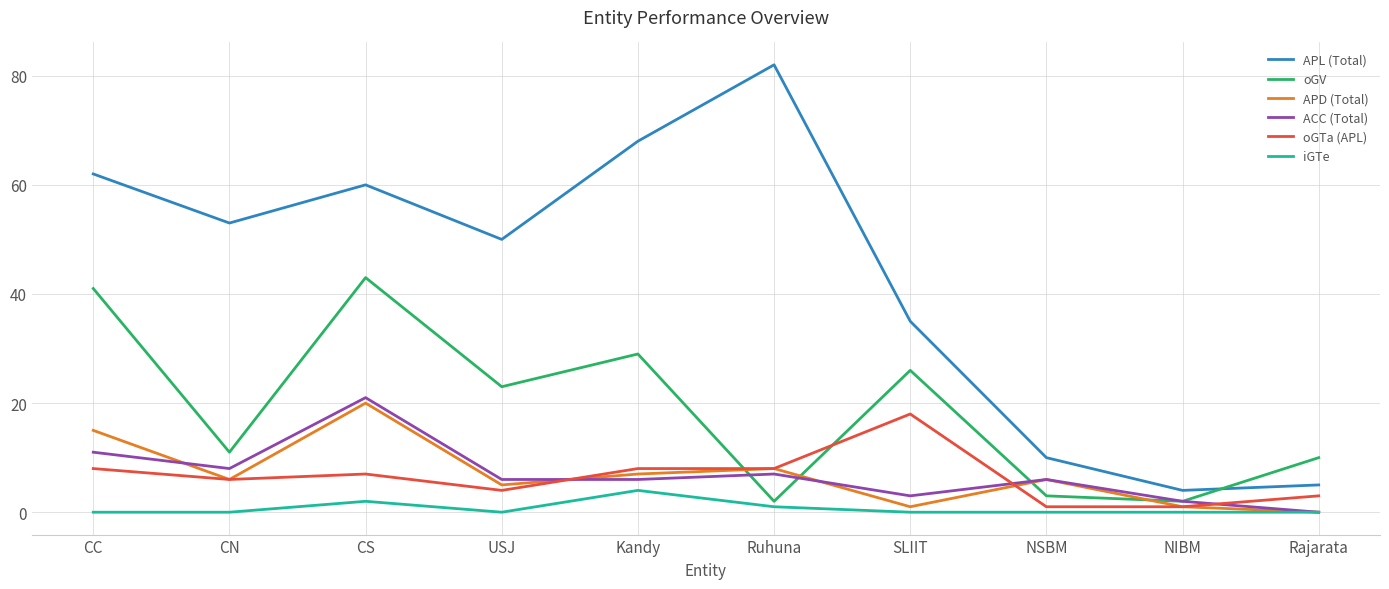

Which series has the largest range (max minus min)?

APL (Total)